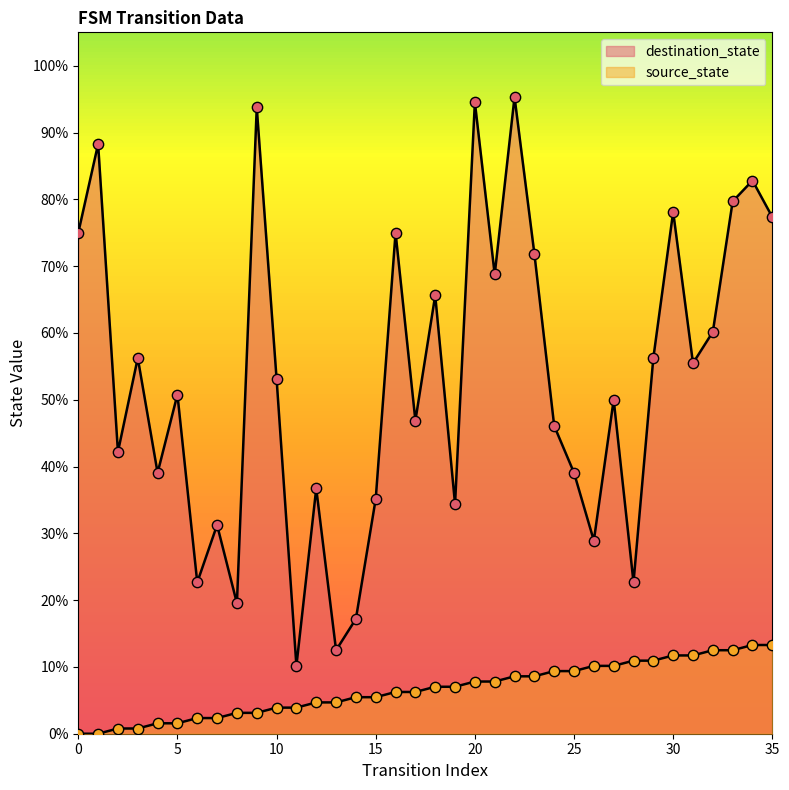

What is the total value across all series at 34?

96.1